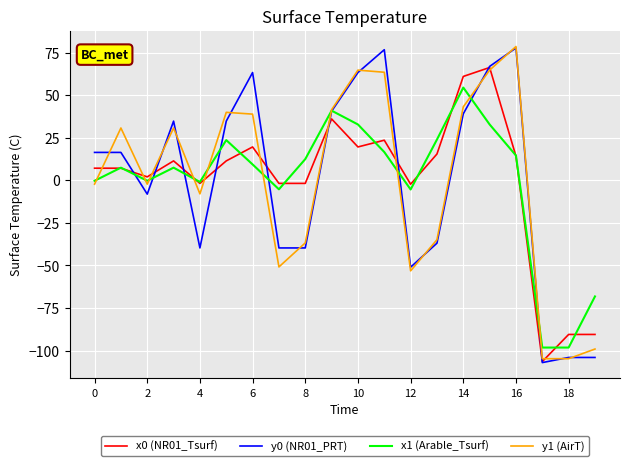

What is the highest value of the y1 (AirT) series?

78.6